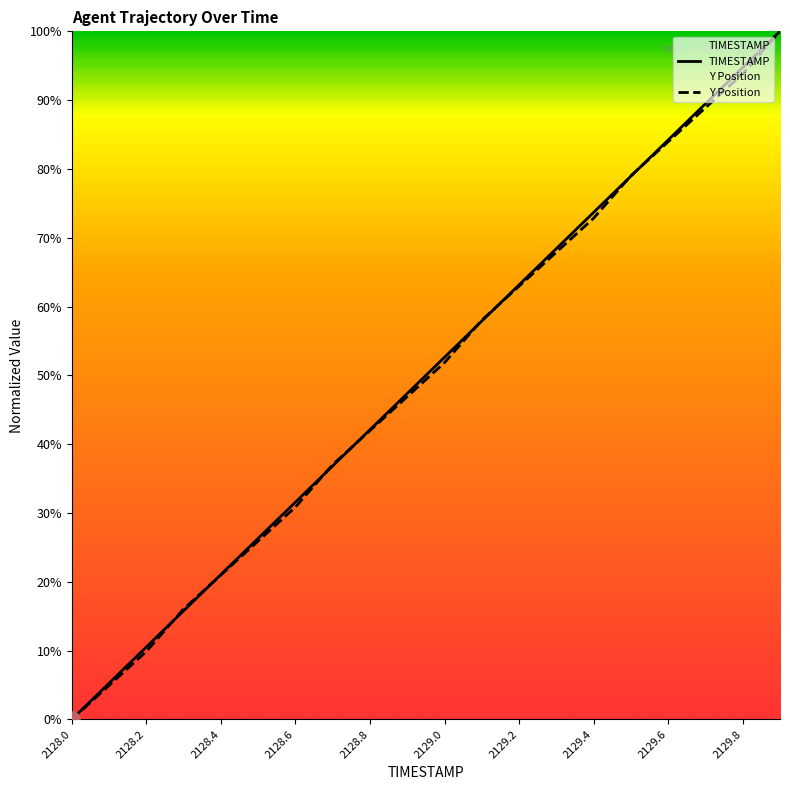

What is the total value across all series at 2129.6?

168.2